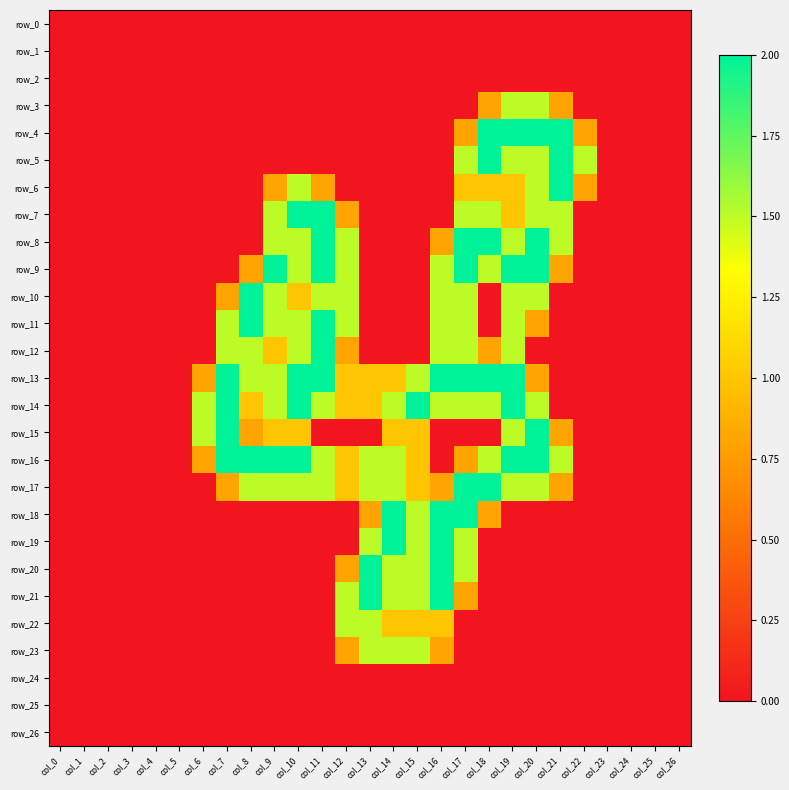

The row_3 series shows 0.9 at col_7. True or false?

False